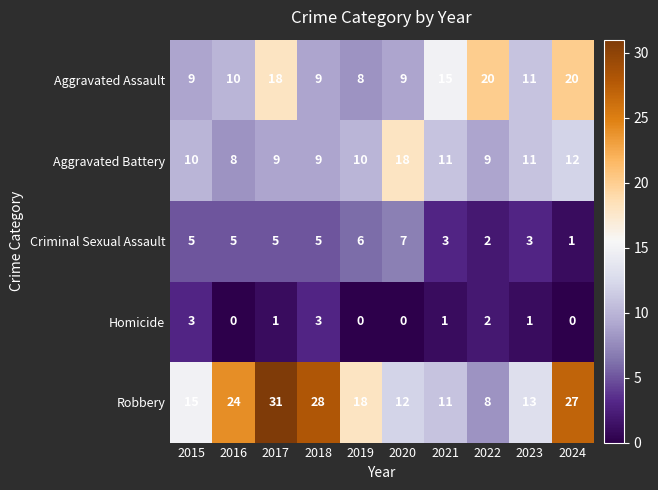

Which series has the largest range (max minus min)?

Robbery